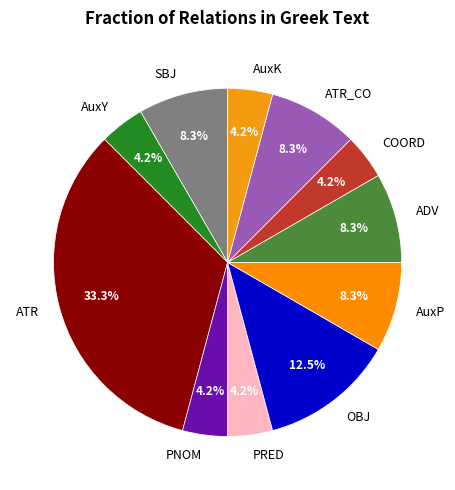

What percentage do ADV and COORD together represent?

12.5%